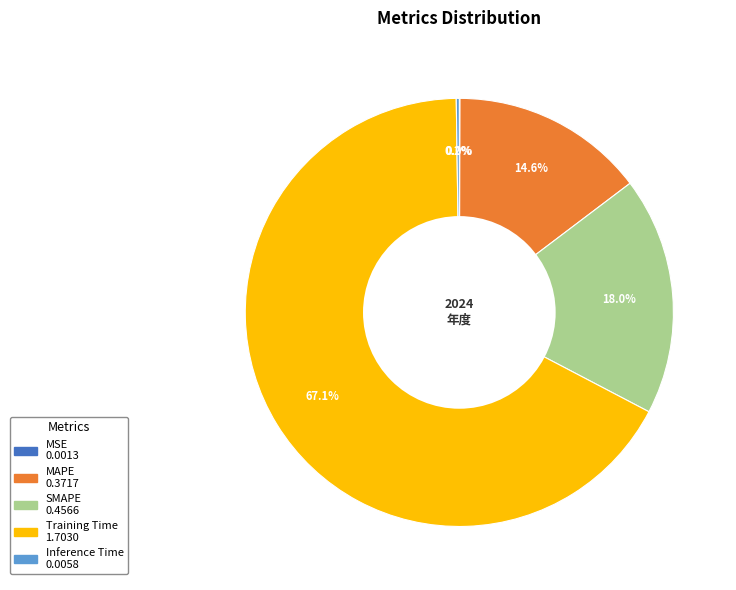

Does SMAPE account for over 50% of the chart?

No